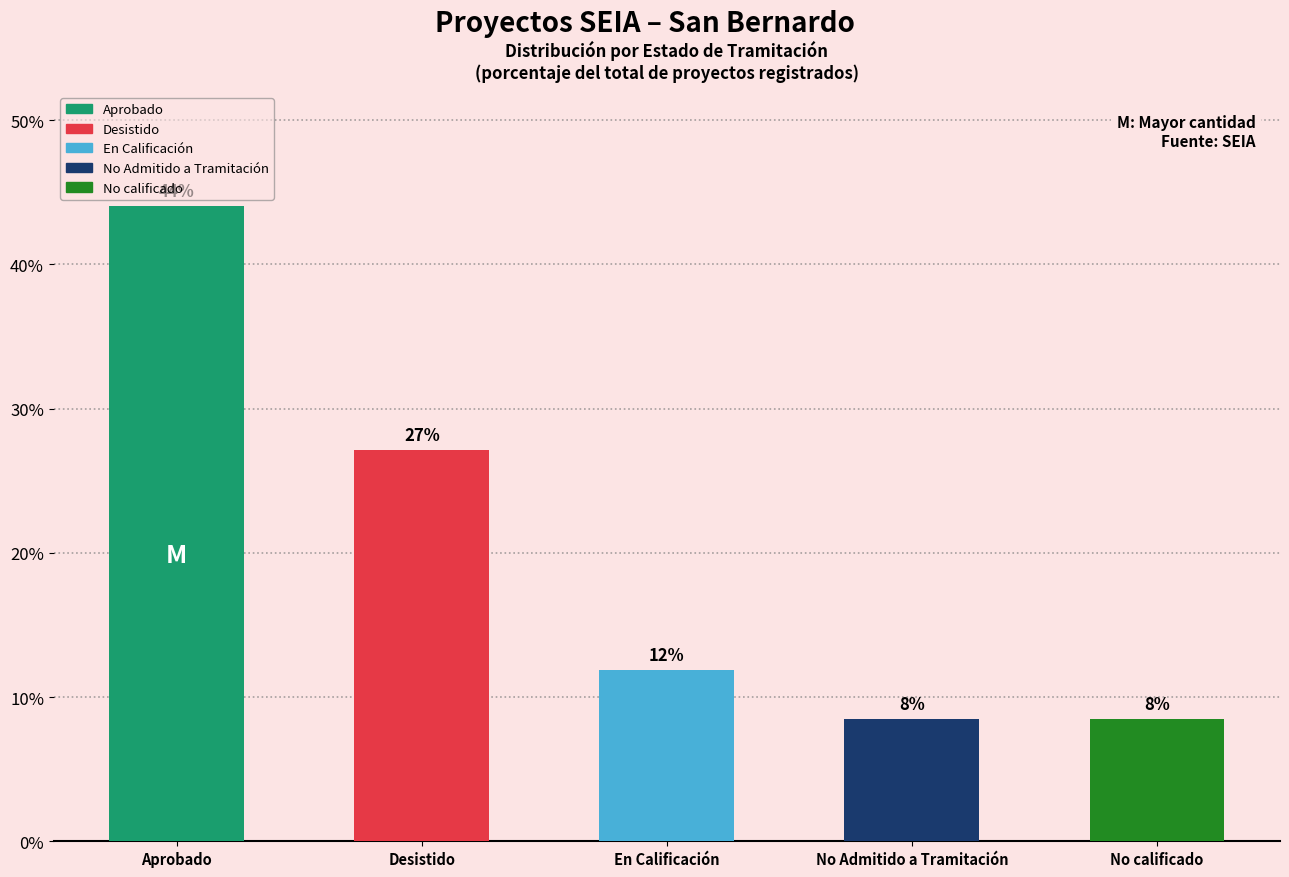

How many bars are there in total?

5